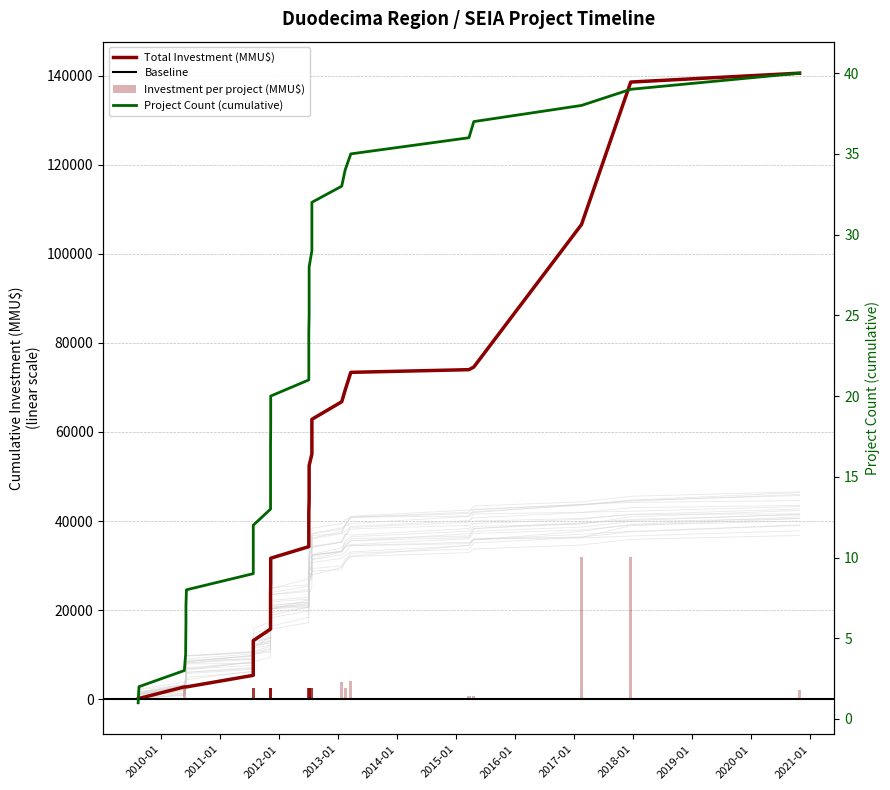

How many data points are less than 21?

20